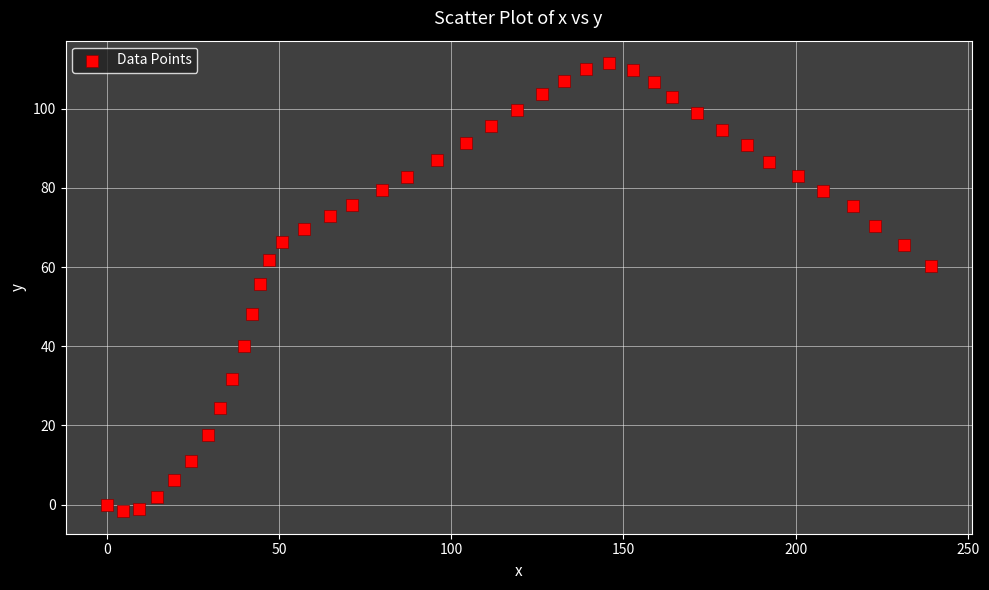

What is the range of Y values (max minus min)?

113.2